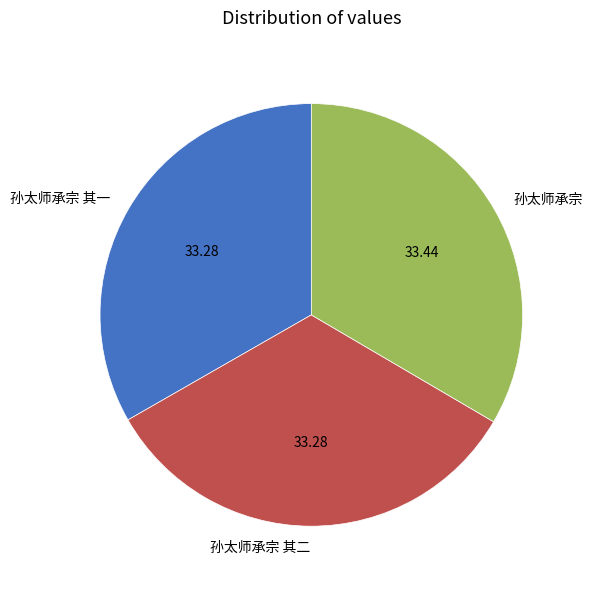

Does 孙太师承宗 其二 account for over 50% of the chart?

No